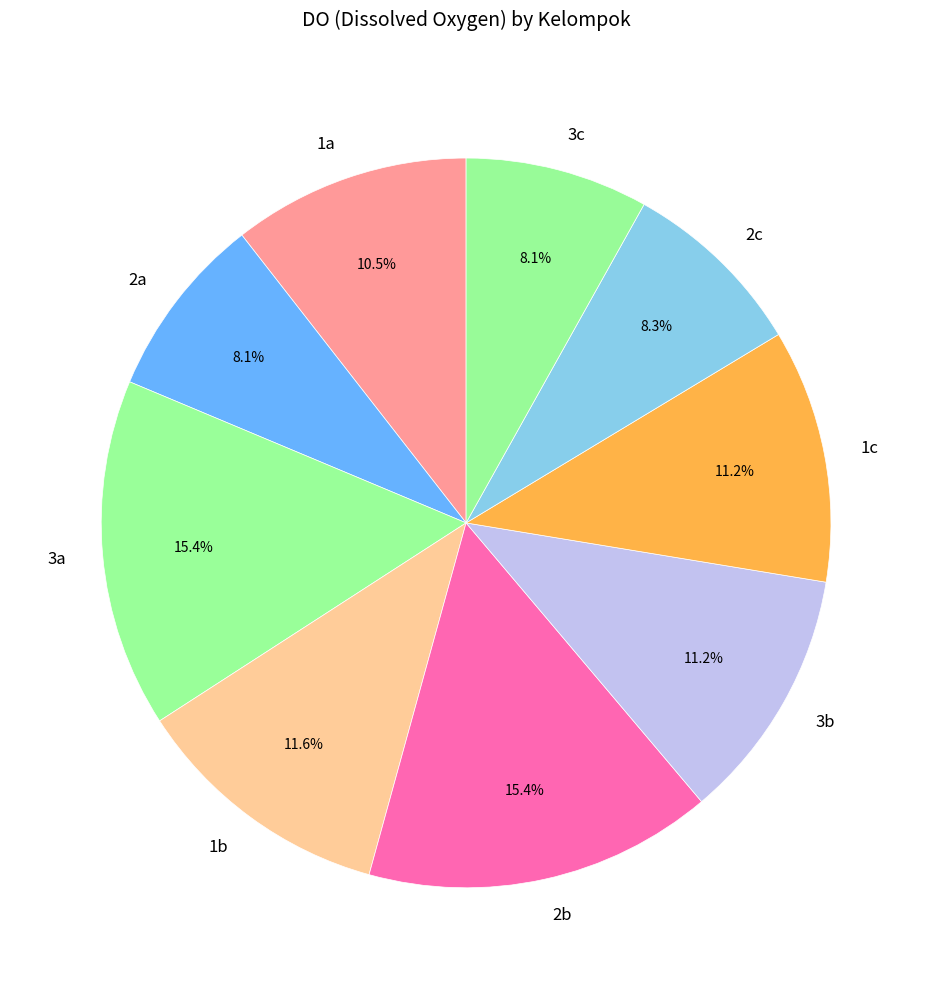

What percentage is the 3a slice, to the nearest percent?

15%